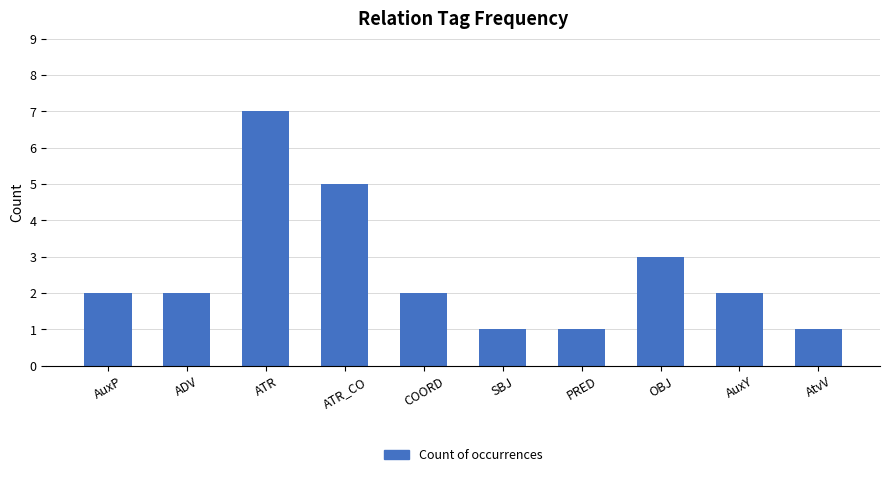

How many categories are shown in the chart?

10